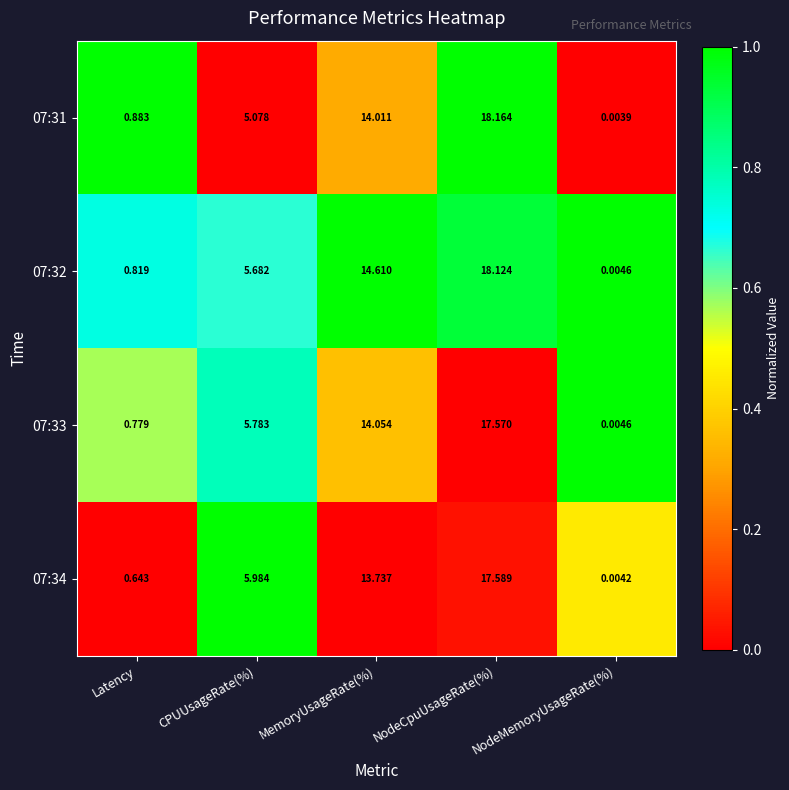

List the series in order of their peak value, highest first.

07:31, 07:32, 07:34, 07:33